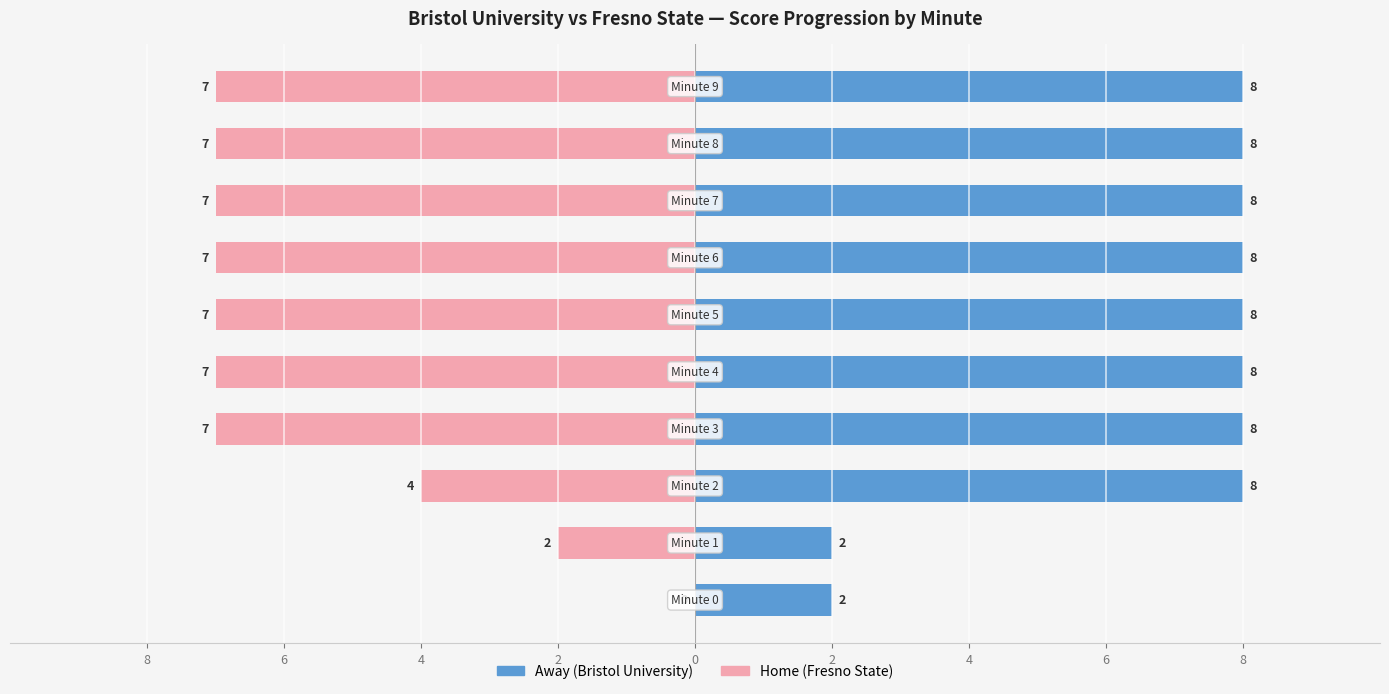

Which series has the largest range (max minus min)?

Home (Fresno State)